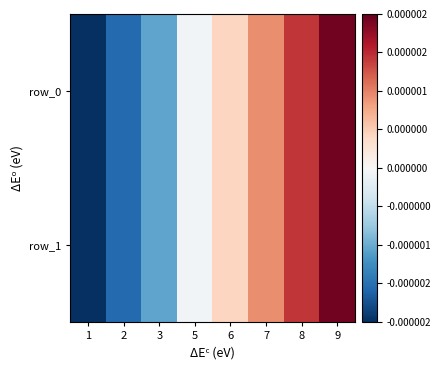

Between 7 and 9, which is larger?

9